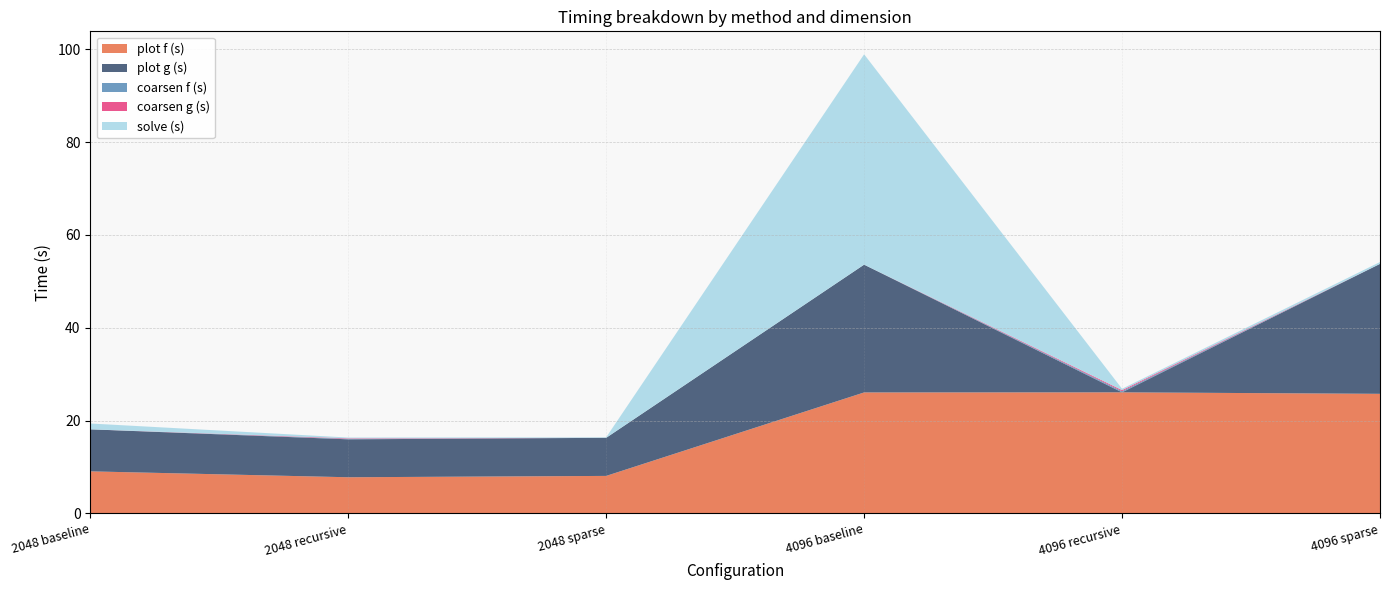

What is the difference between the coarsen g (s) values at 4096 recursive and 4096 sparse?

0.2